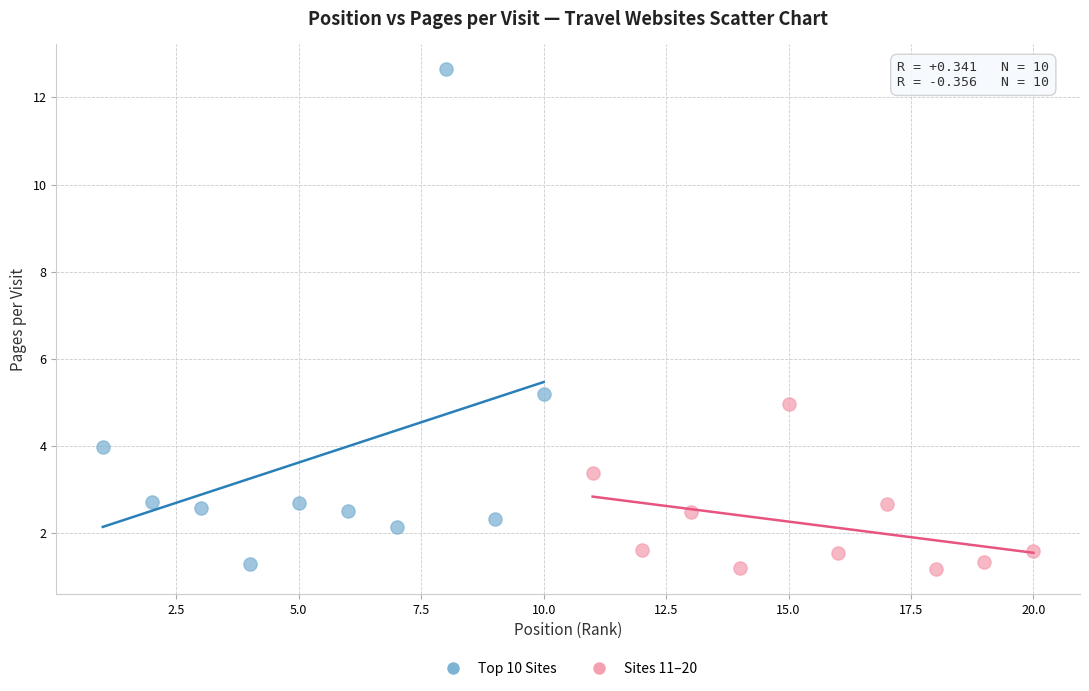

What are all the series names shown in the legend?

Top 10 Sites, Sites 11–20